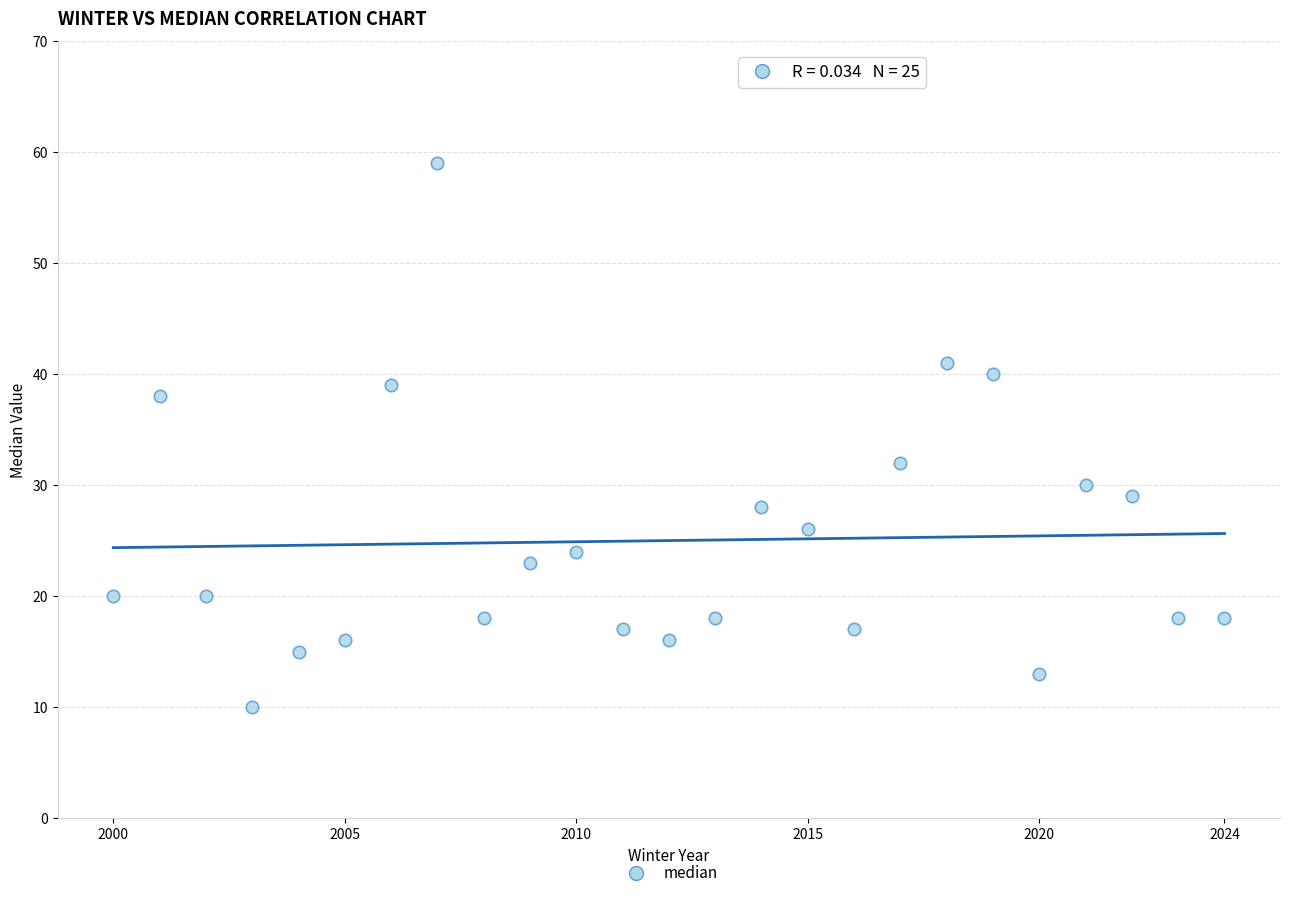

What Y value in the scatter plot is closest to 34?

32